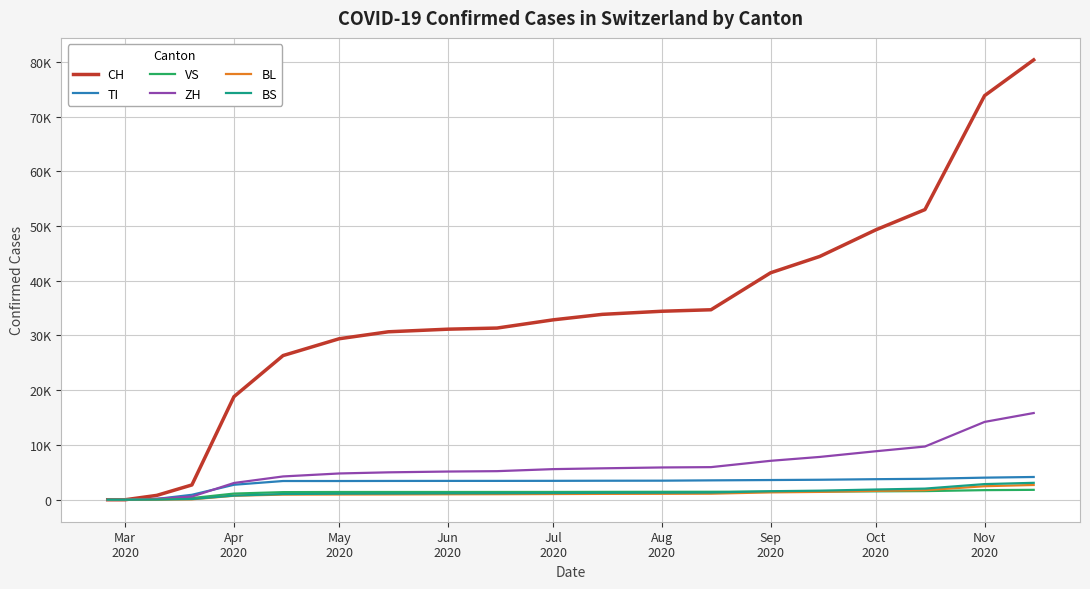

Which series has the largest total across all categories?

CH